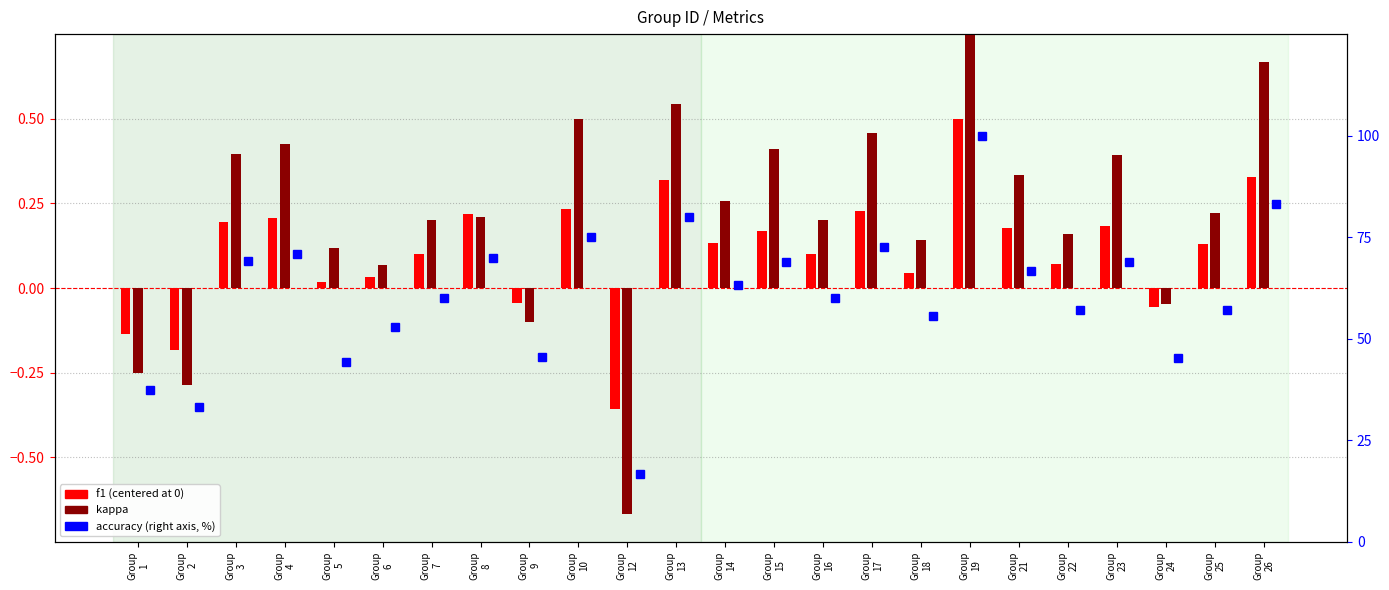

Which series changed the most between Group
6 and Group
10?

accuracy (% right axis)